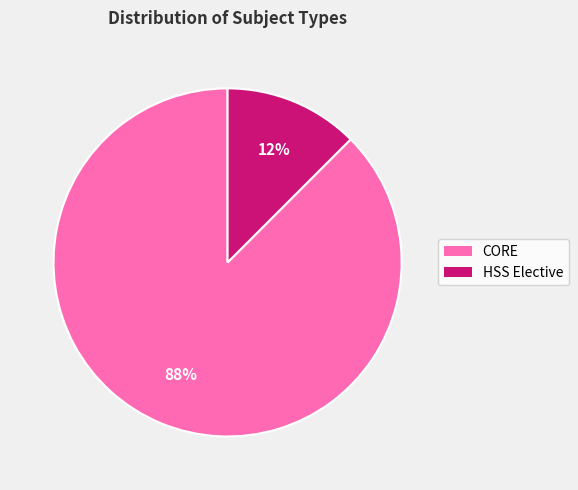

What is the largest slice in the pie chart?

CORE